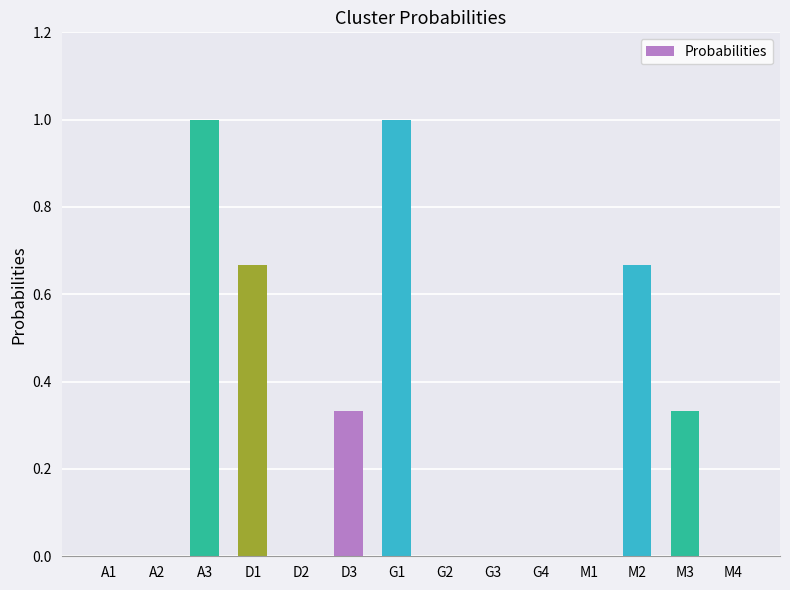

The value at M2 is 1.0. True or false?

False